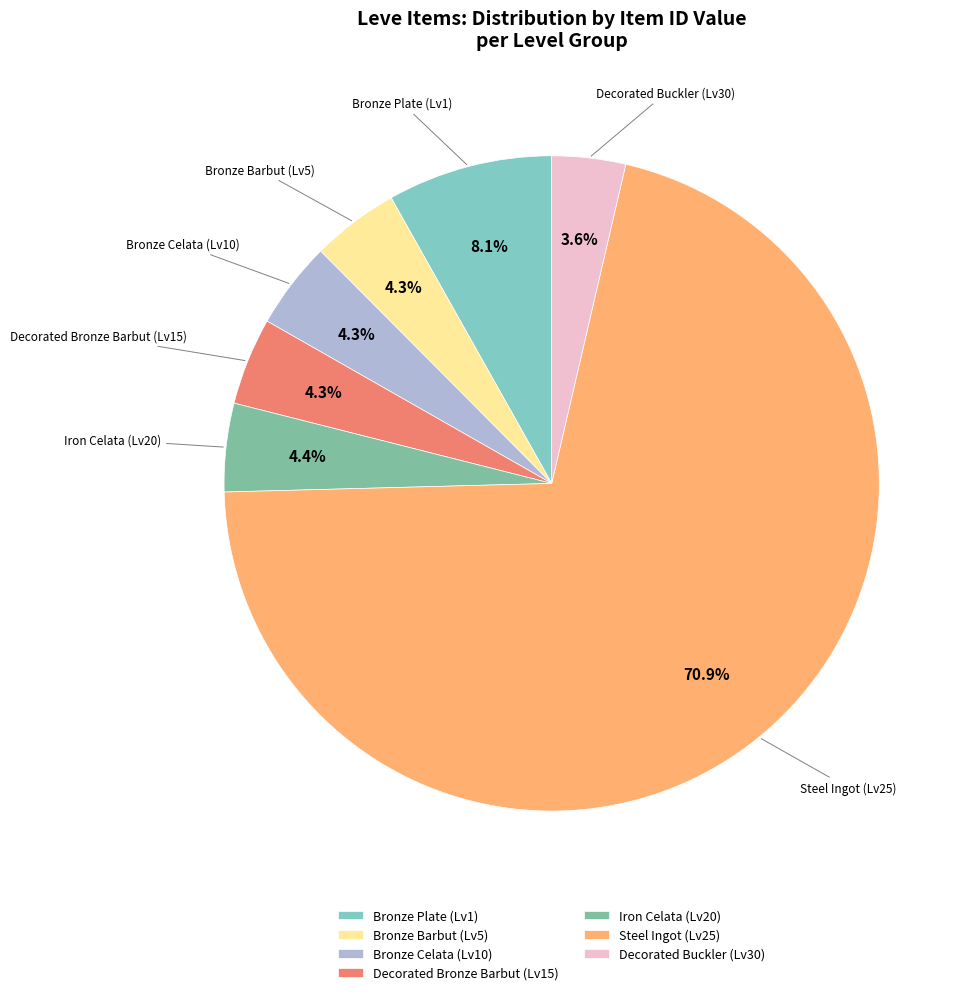

Which category accounts for the majority?

Steel Ingot (Lv25)